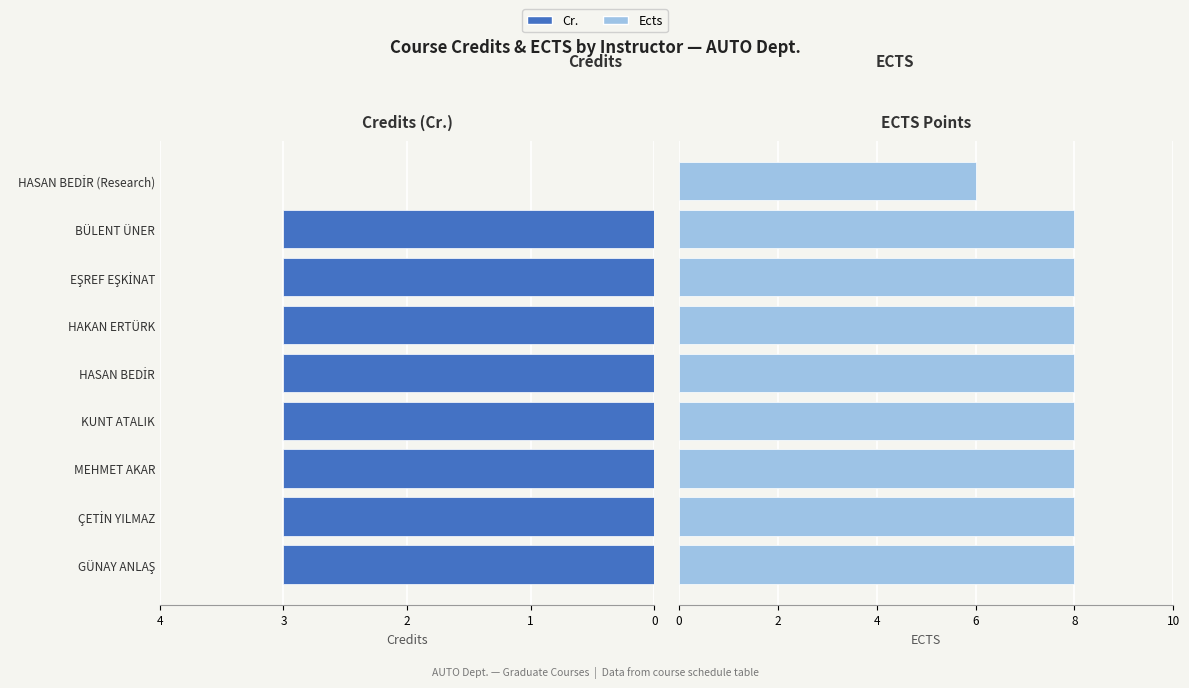

List the series in order of their overall mean, lowest first.

Cr., Ects